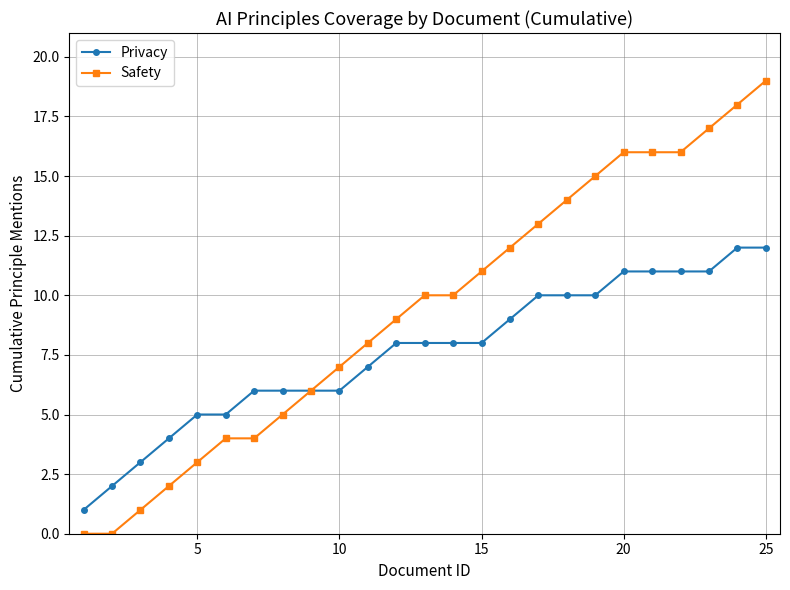

Reading left to right, what are all the values shown in this chart?

Privacy: 1	2	3	4	5	5	6	6	6	6	7	8	8	8	8	9	10	10	10	11	11	11	11	12	12
Safety: 0	0	1	2	3	4	4	5	6	7	8	9	10	10	11	12	13	14	15	16	16	16	17	18	19